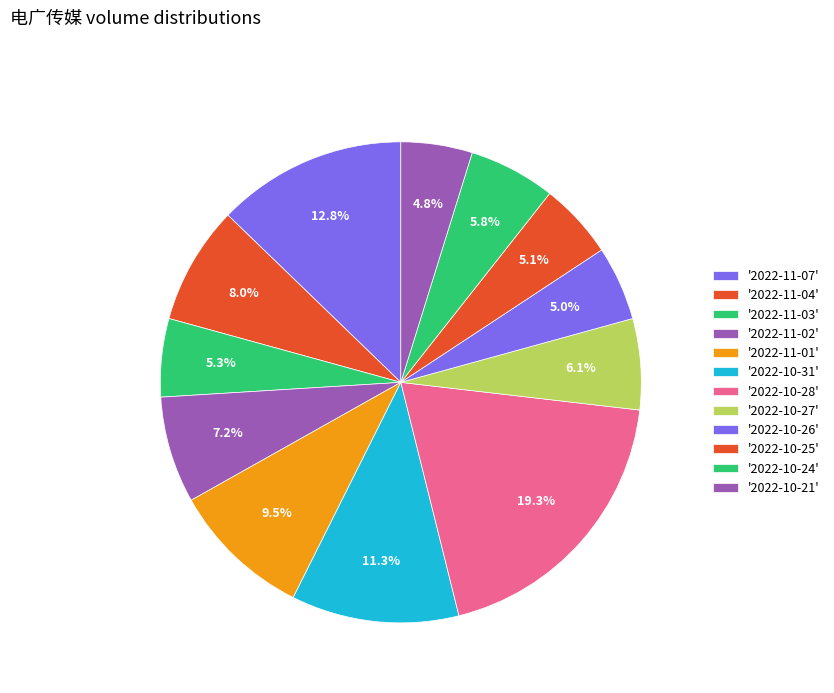

How many segments does this pie chart have?

12